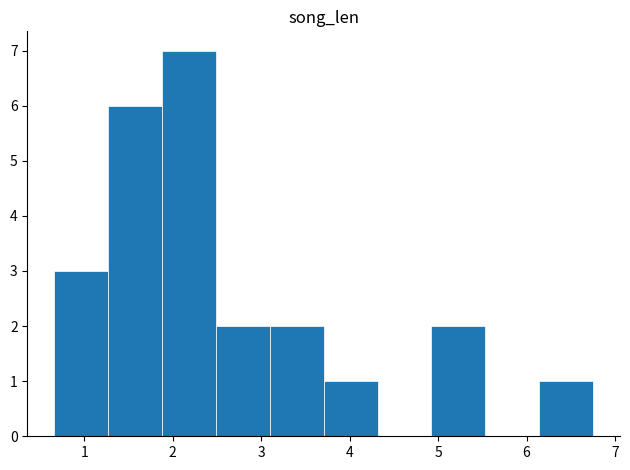

Which range on the x-axis has the tallest bar?

1.9 to 2.5